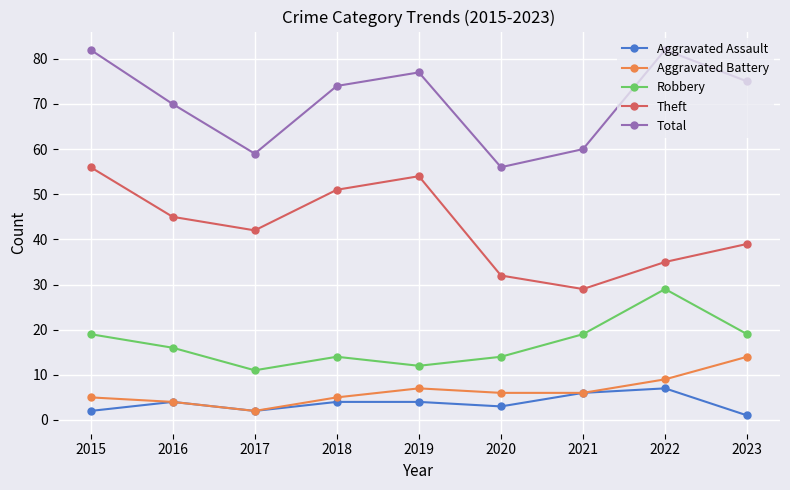

True or false: Total and Theft cross at least once.

False